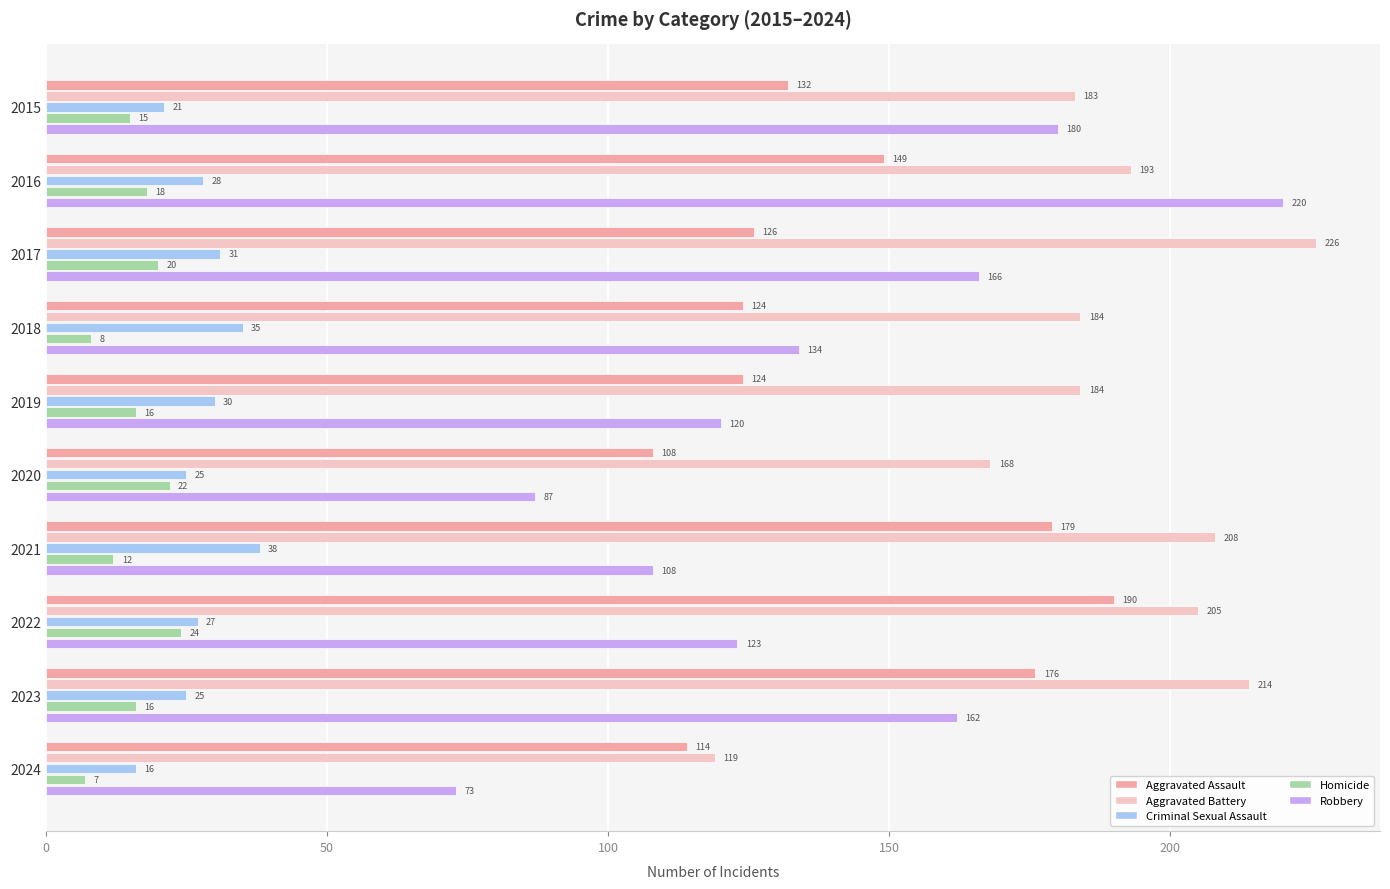

How many values in the Aggravated Battery series are below 193?

5